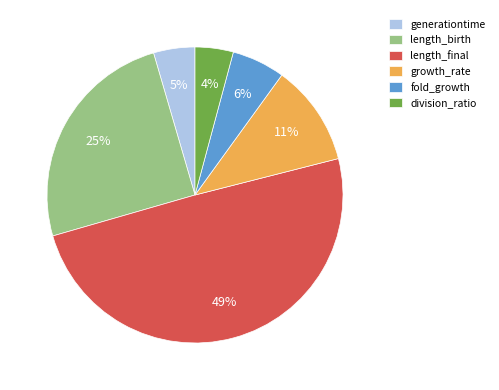

Count the number of slices in the pie.

6